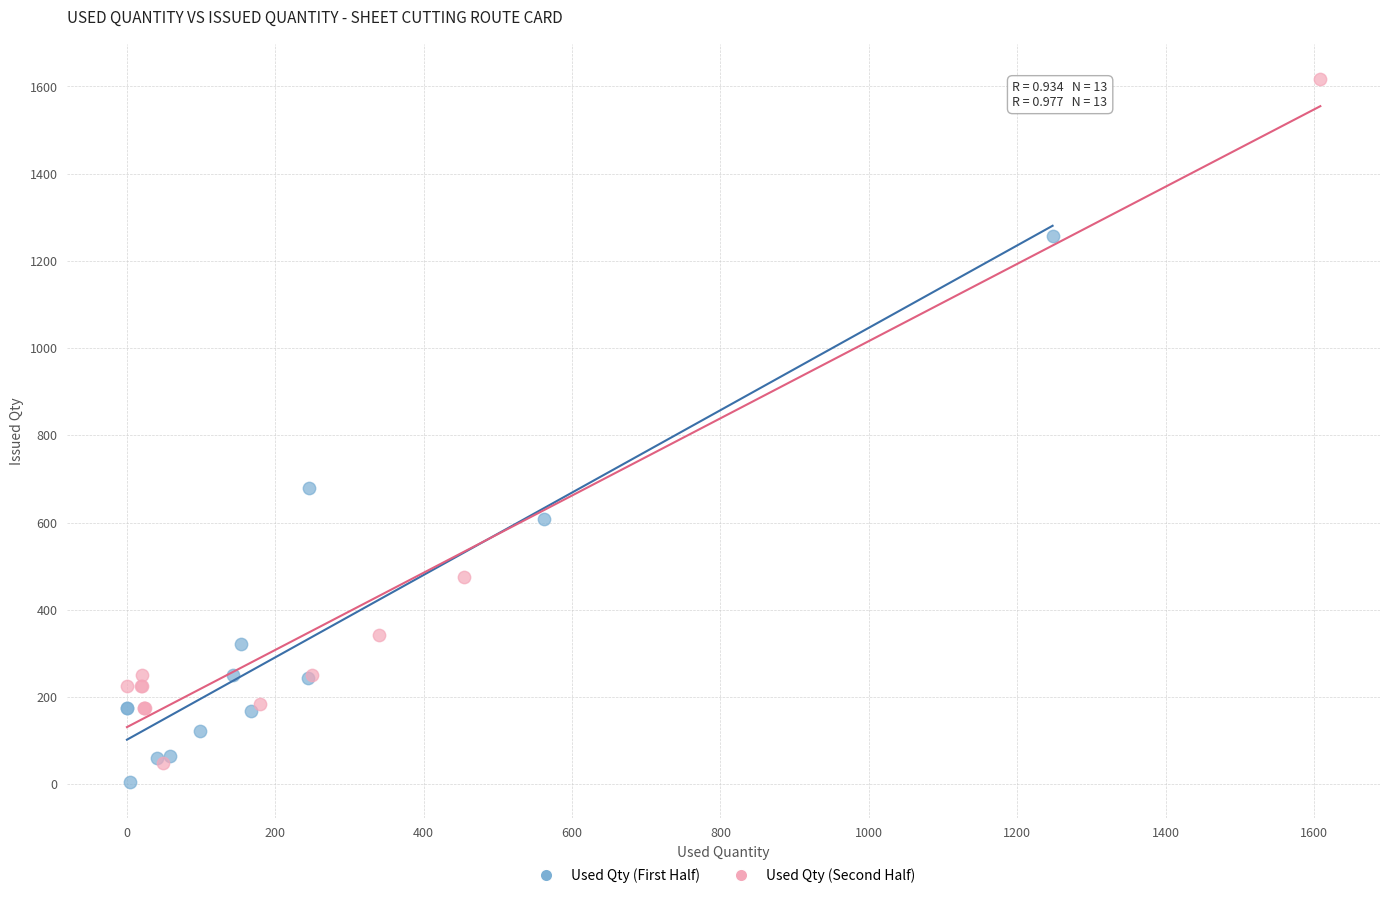

Which series has the largest Y range (max minus min)?

Used Qty (Second Half)